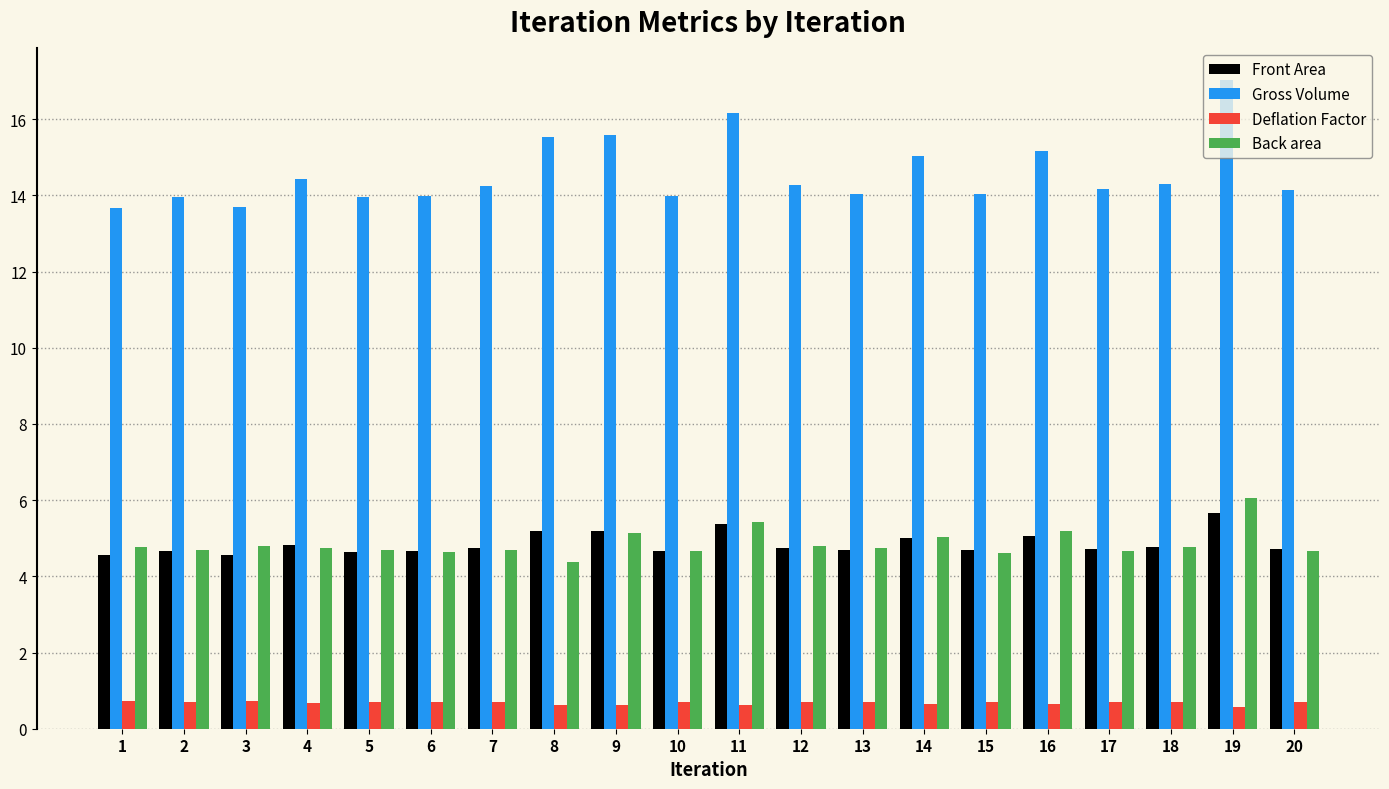

The Gross Volume series shows 4.1 at 19. True or false?

False